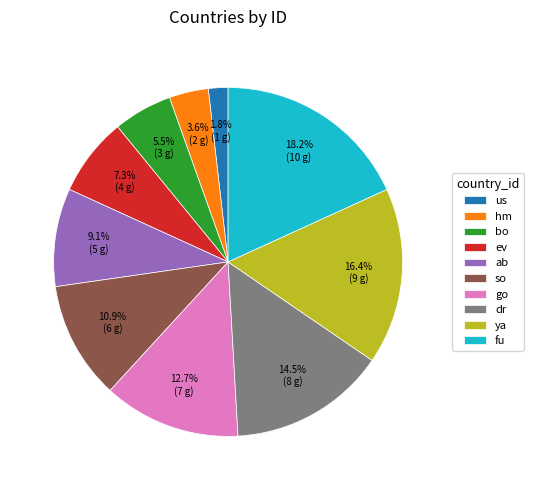

Combined, what portion of the pie is ab and us?

10.9%